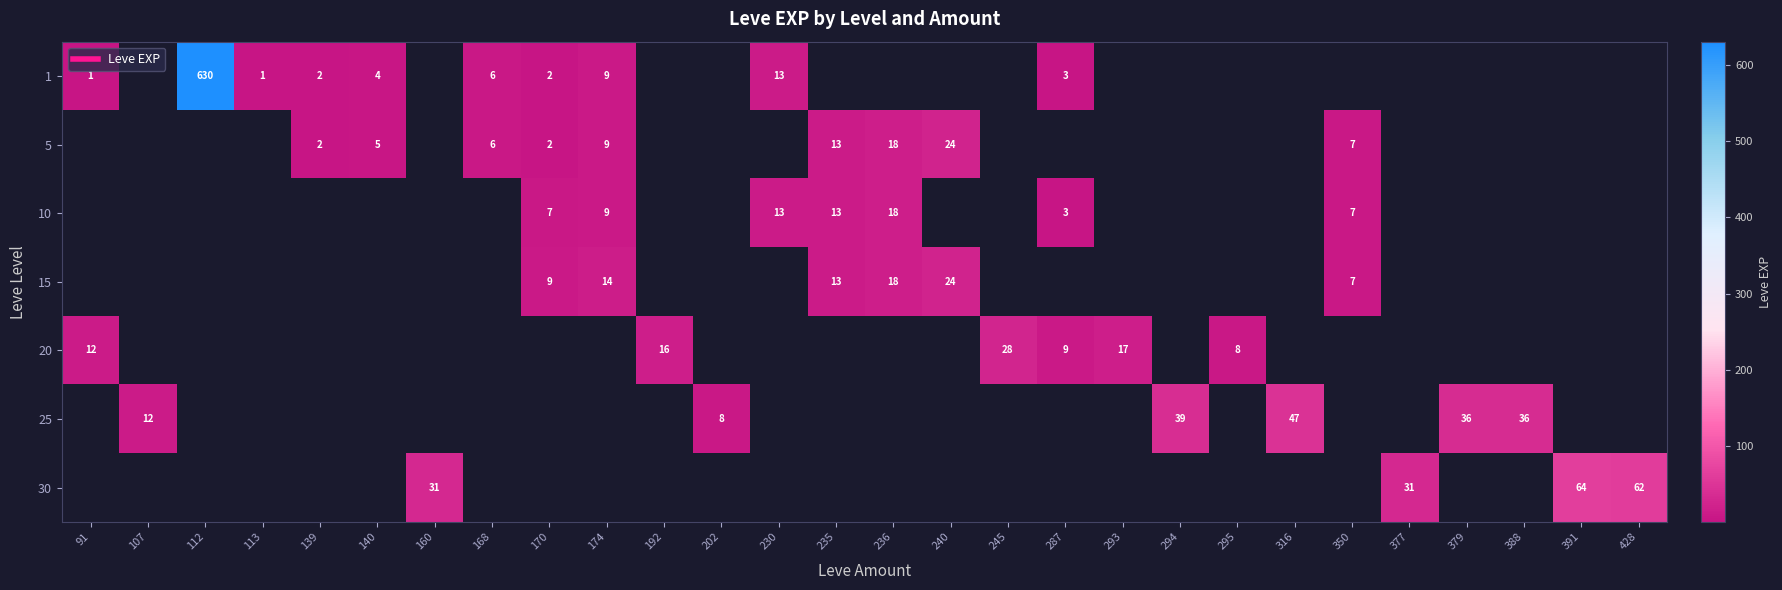

At how many categories does at least one series exceed 134?

1